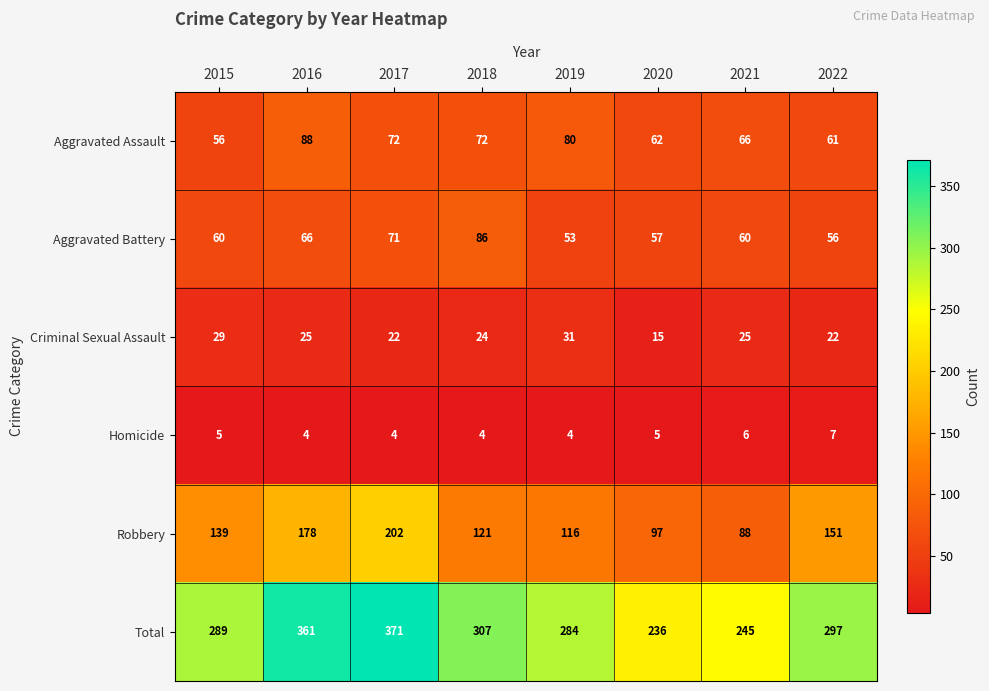

What is the sum of all Aggravated Assault values?

557